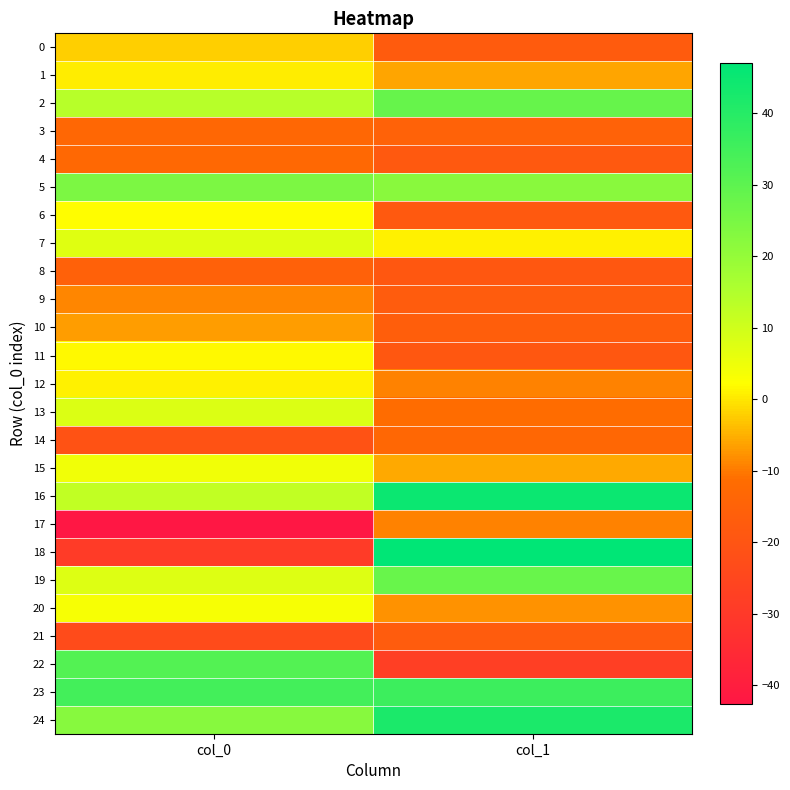

Reading left to right, transcribe all the data shown in this chart.

0: col_0=-2.3	col_1=-17.7
1: col_0=0.5	col_1=-6.1
2: col_0=13.8	col_1=28.3
3: col_0=-13.1	col_1=-15.3
4: col_0=-12.7	col_1=-18.3
5: col_0=24.5	col_1=21.9
6: col_0=2.2	col_1=-18.3
7: col_0=7.4	col_1=0.8
8: col_0=-15.5	col_1=-18.9
9: col_0=-8.9	col_1=-17.3
10: col_0=-6.7	col_1=-16.4
11: col_0=1.6	col_1=-18.8
12: col_0=1.1	col_1=-9.3
13: col_0=7.8	col_1=-11.3
14: col_0=-20.9	col_1=-13.2
15: col_0=4.4	col_1=-5.7
16: col_0=12.0	col_1=44.9
17: col_0=-42.6	col_1=-9.1
18: col_0=-29.1	col_1=47.0
19: col_0=7.7	col_1=27.9
20: col_0=3.6	col_1=-7.8
21: col_0=-23.4	col_1=-17.3
22: col_0=31.7	col_1=-27.9
23: col_0=34.5	col_1=36.0
24: col_0=22.5	col_1=41.9